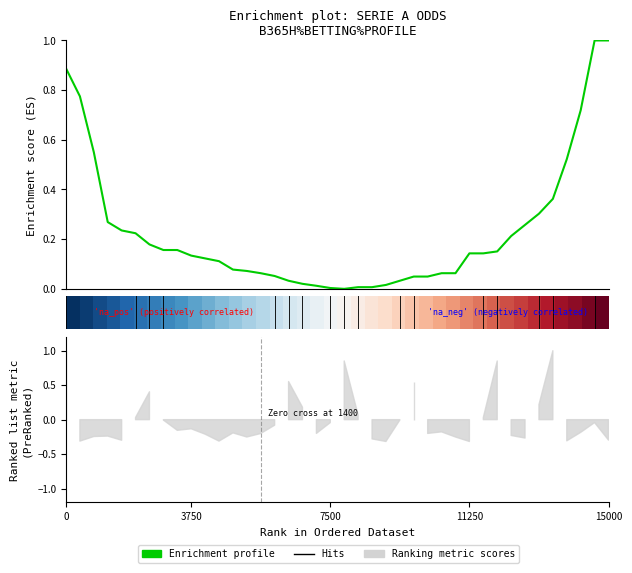

How many values in Enrichment profile are above zero?

39